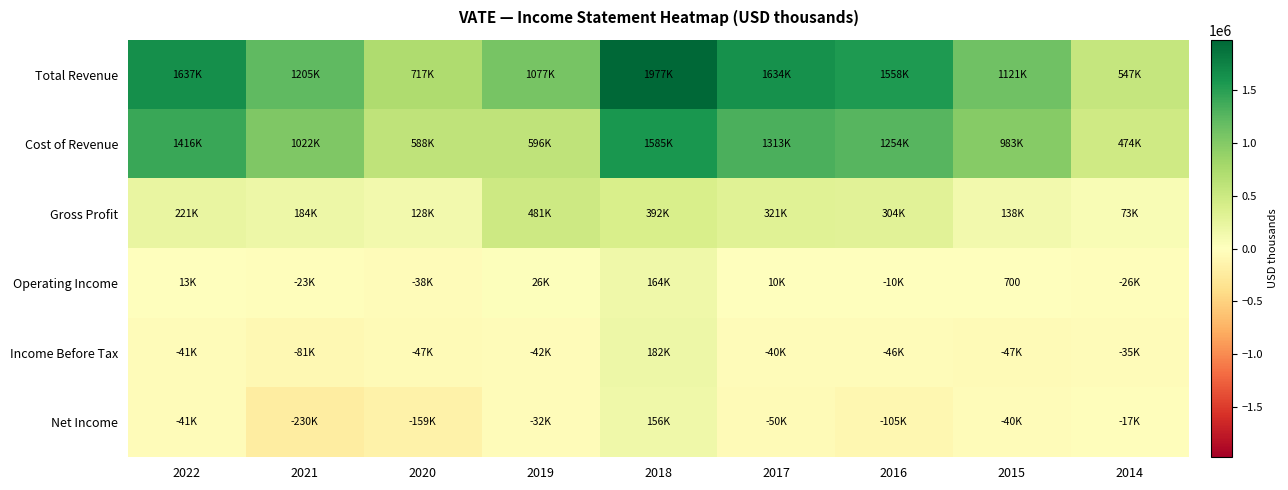

How many categories are shown in the chart?

9